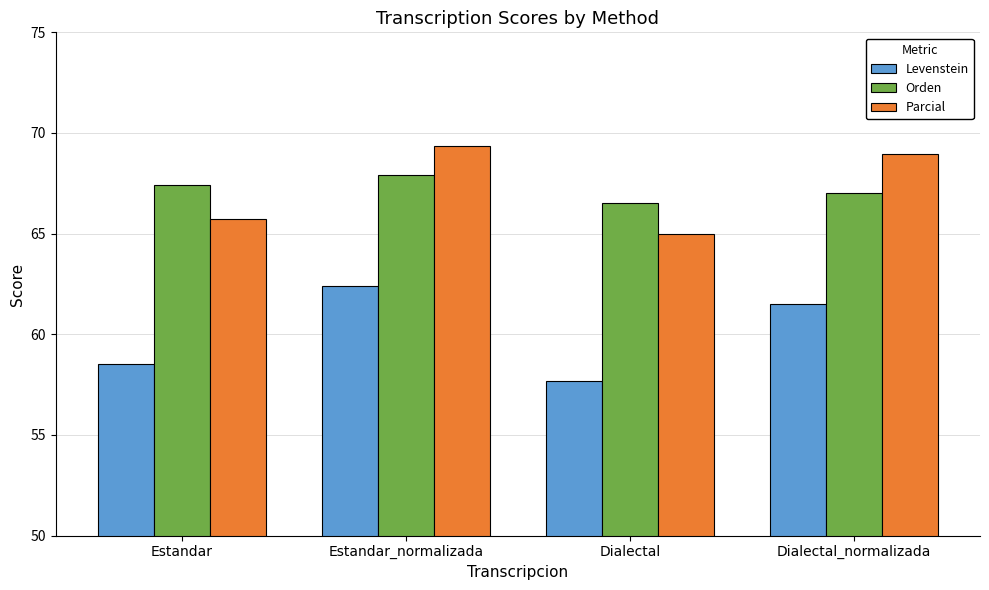

What is the label of the 2nd bar from the left?

Estandar_normalizada